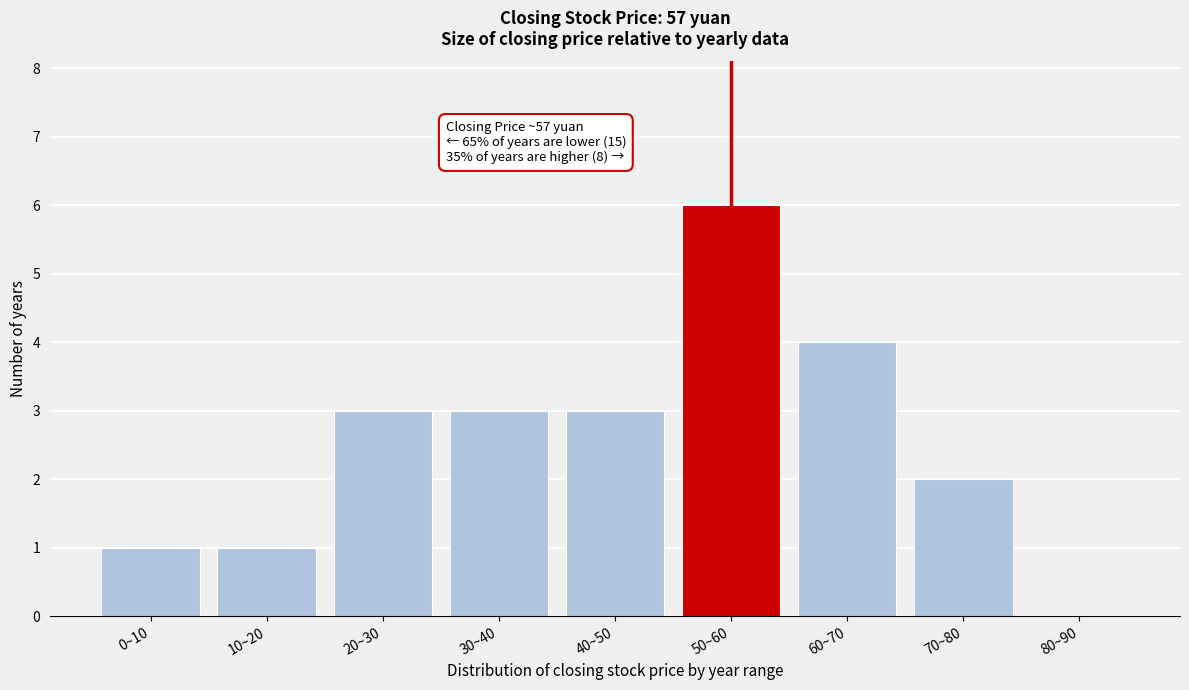

Reading left to right, list all the values displayed in this chart.

0~10=1	10~20=1	20~30=3	30~40=3	40~50=3	50~60=6	60~70=4	70~80=2	80~90=0